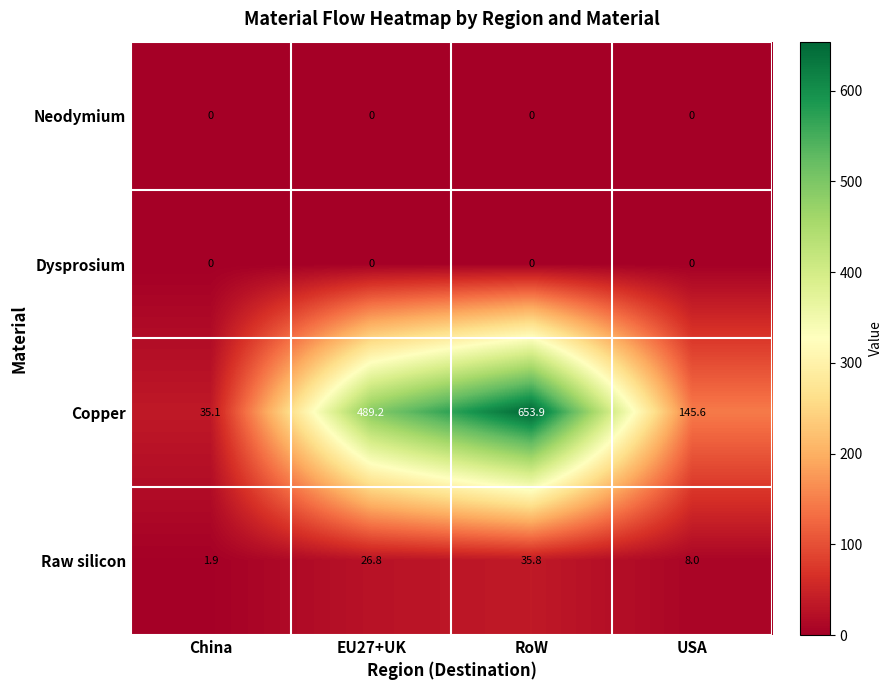

How many distinct data groups are displayed?

4